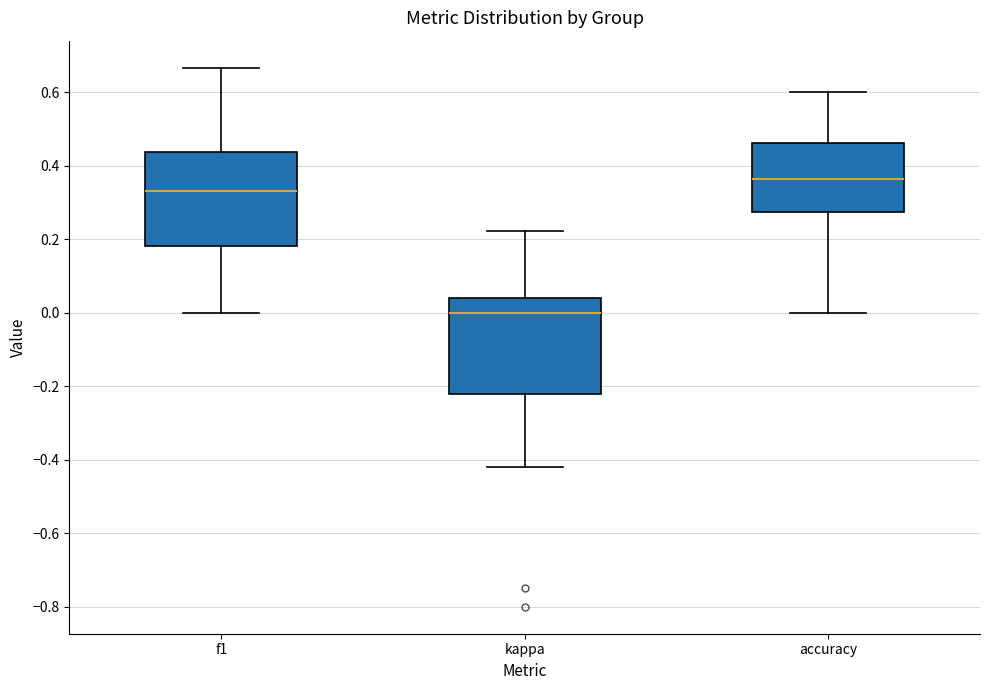

Reading left to right, read every box against the y-axis: the position of its median line, the range the box covers, and the ends of its whiskers. The values are not printed on the chart, so give them approximately, as read against the axis.

f1: median 0.34, box 0.18 to 0.44, whiskers 0.00 to 0.66
kappa: median 0.00, box -0.22 to 0.04, whiskers -0.42 to 0.22
accuracy: median 0.36, box 0.28 to 0.46, whiskers 0.00 to 0.60